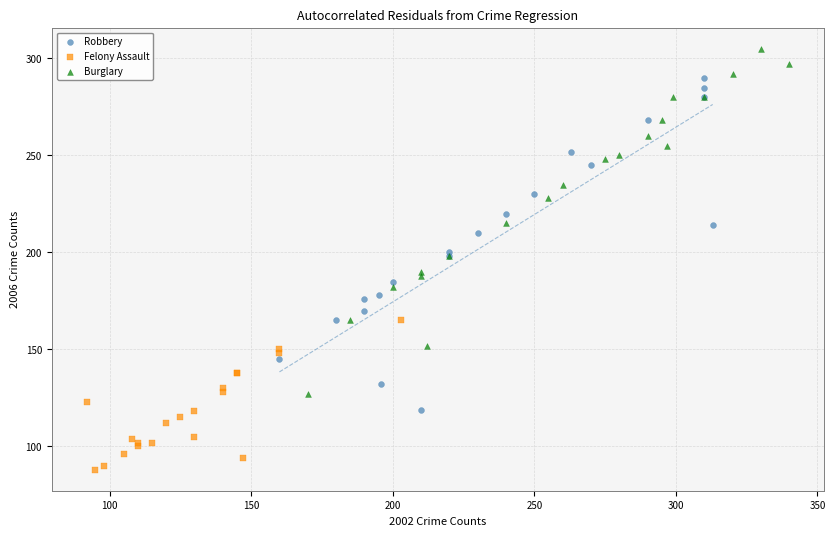

Which series contains the highest Y value?

Burglary